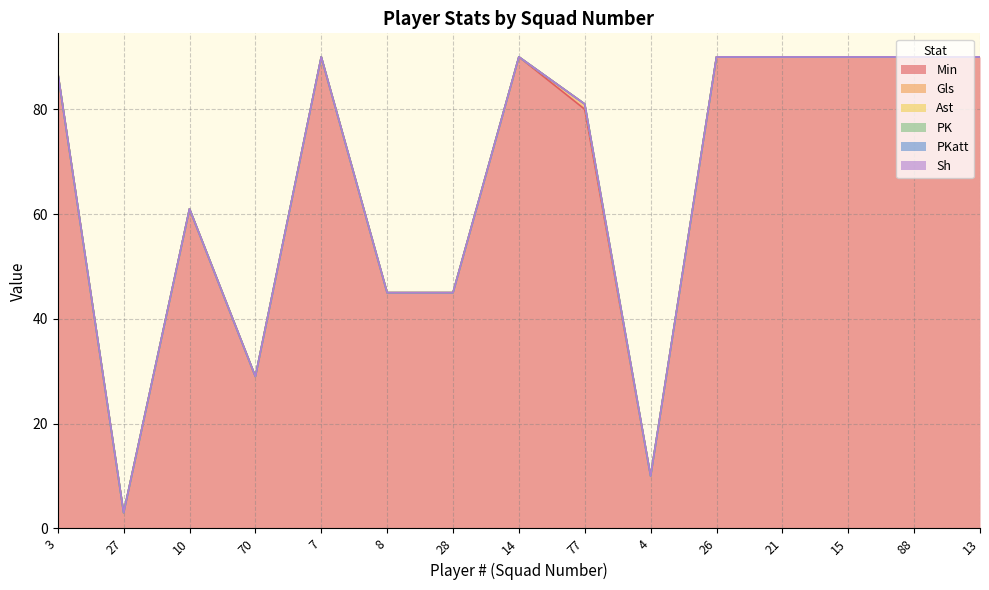

How many lines are shown in the chart?

6